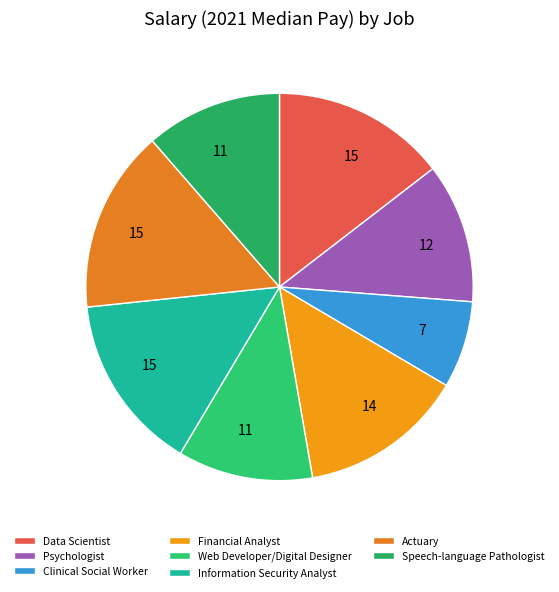

The Speech-language Pathologist slice represents 11% of the pie. True or false?

True